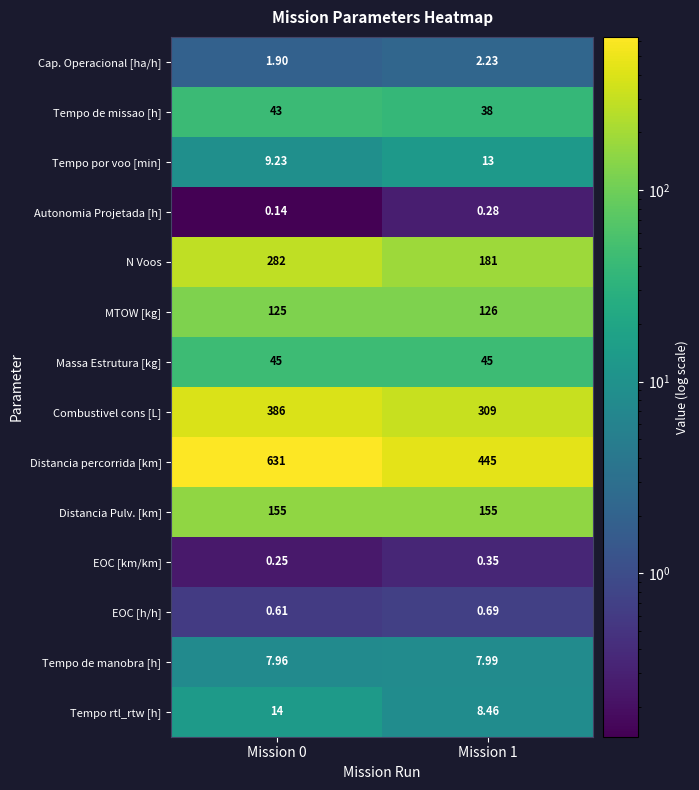

At Mission 1, list the series in order from smallest to largest.

Autonomia Projetada [h], EOC [km/km], EOC [h/h], Cap. Operacional [ha/h], Tempo de manobra [h], Tempo rtl_rtw [h], Tempo por voo [min], Tempo de missao [h], Massa Estrutura [kg], MTOW [kg], Distancia Pulv. [km], N Voos, Combustivel cons [L], Distancia percorrida [km]